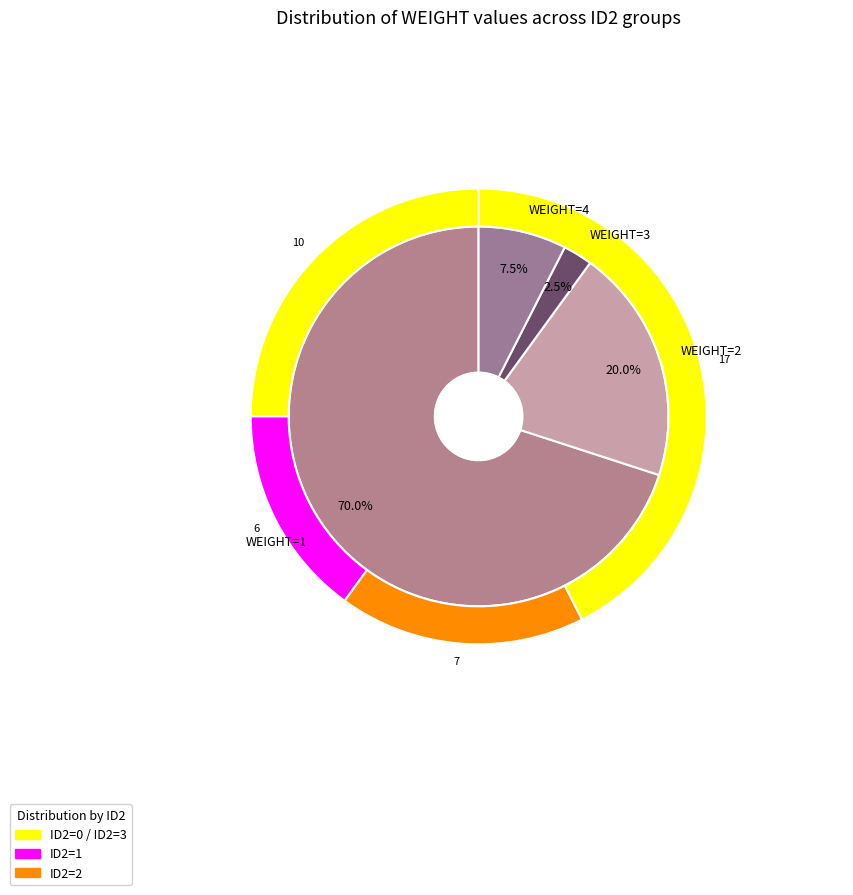

How many segments does this pie chart have?

4